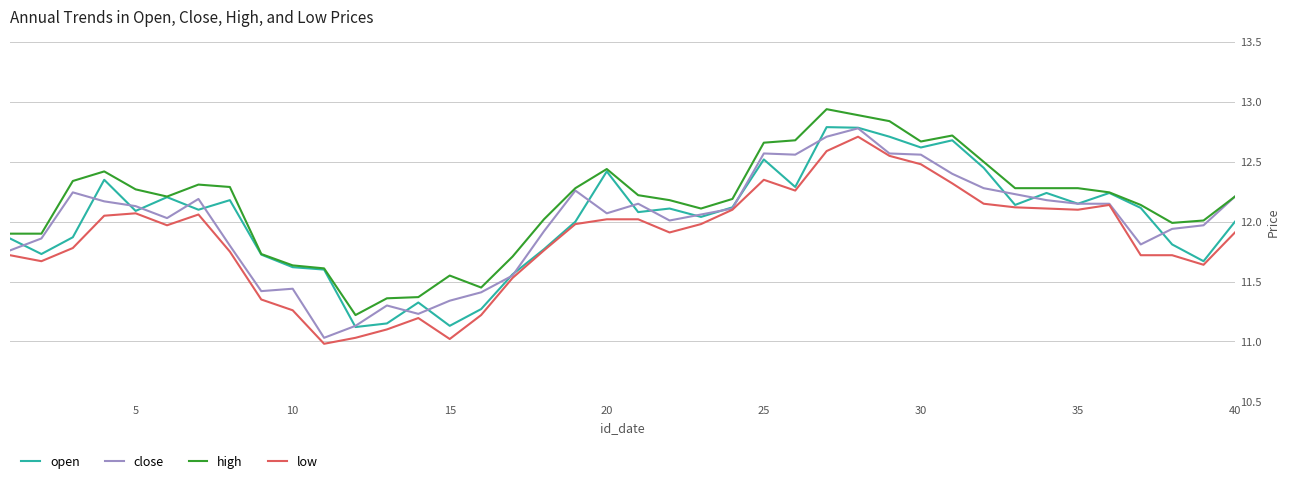

Which series has the largest total across all categories?

high